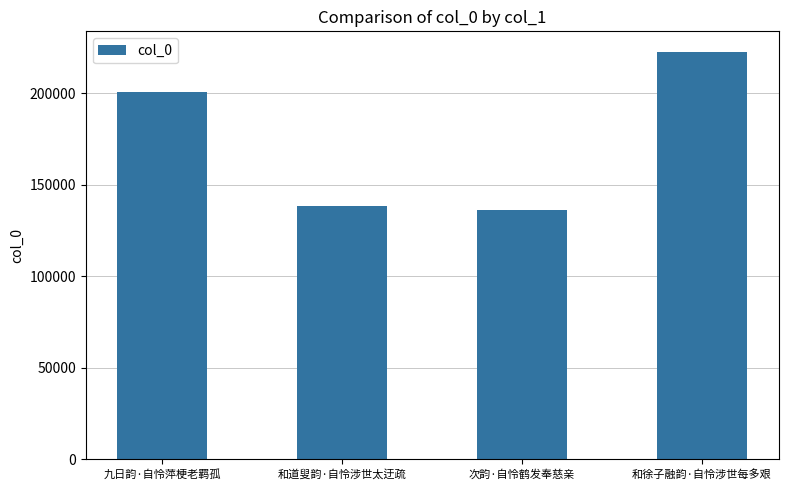

Reading left to right, list all the values displayed in this chart.

200458	138555	136125	222728